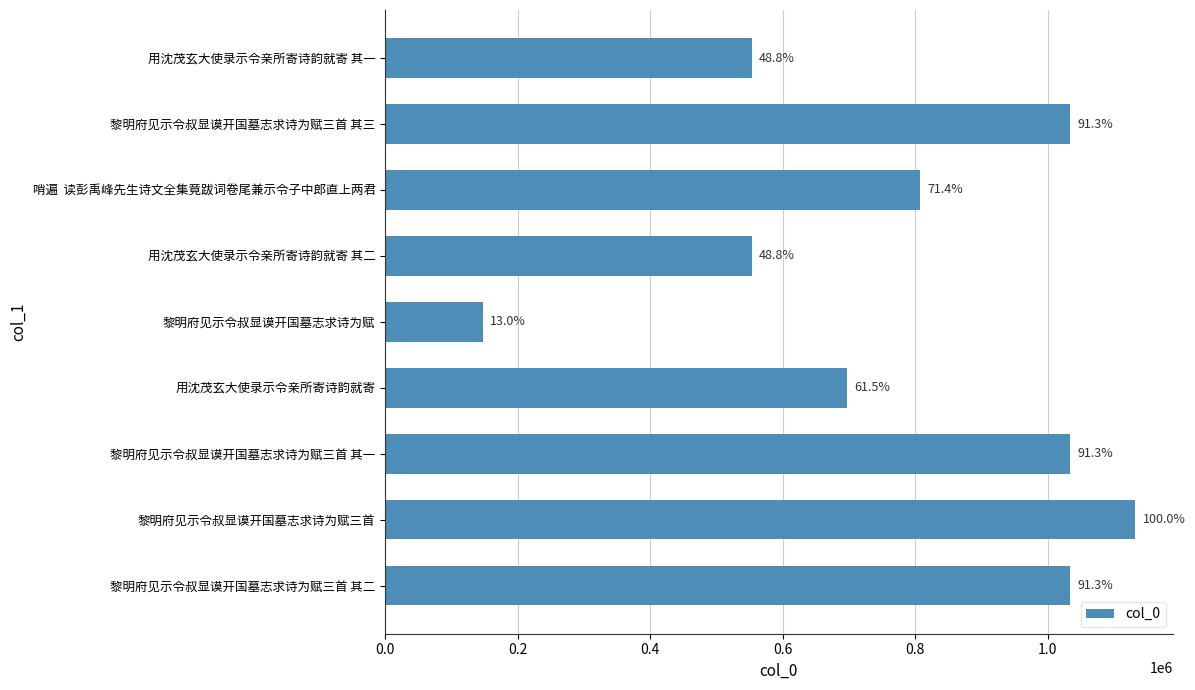

How many bars are there in total?

9